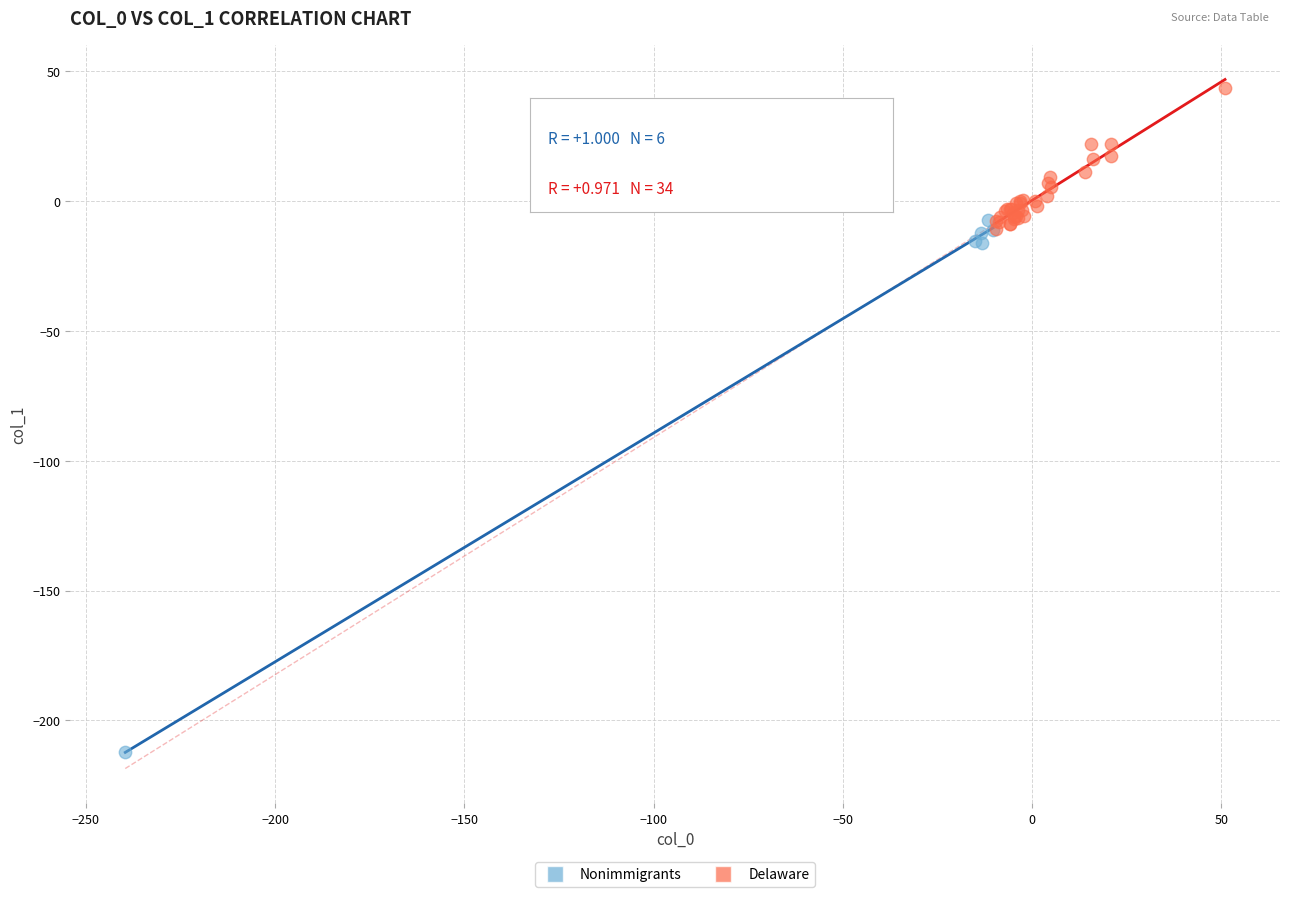

What are all the series names shown in the legend?

Nonimmigrants, Delaware